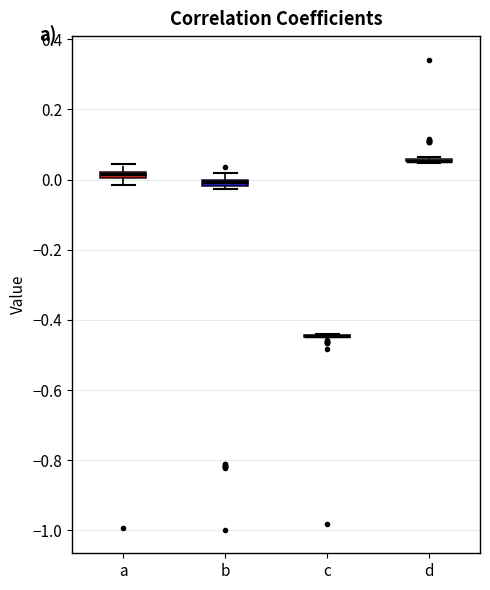

Where does the upper whisker of the box for a end on the y-axis? The values are not printed on the chart, so give them approximately, as read against the axis.

0.04